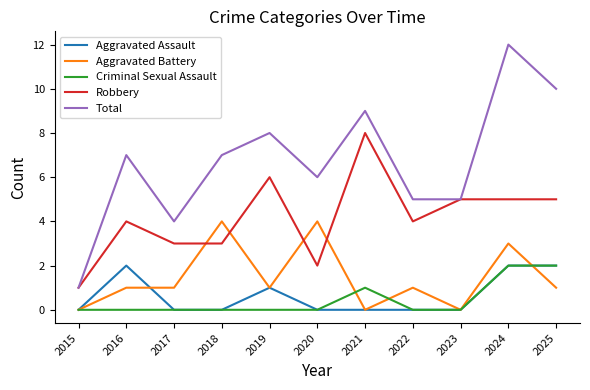

True or false: Total and Aggravated Assault intersect in this chart.

False